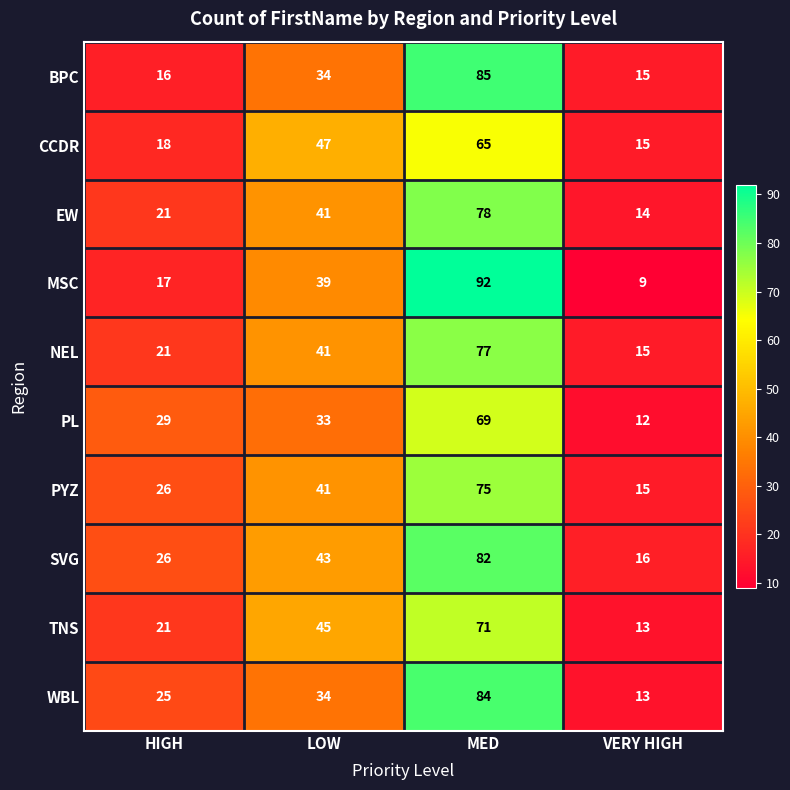

At which label is PL closest to 40?

LOW